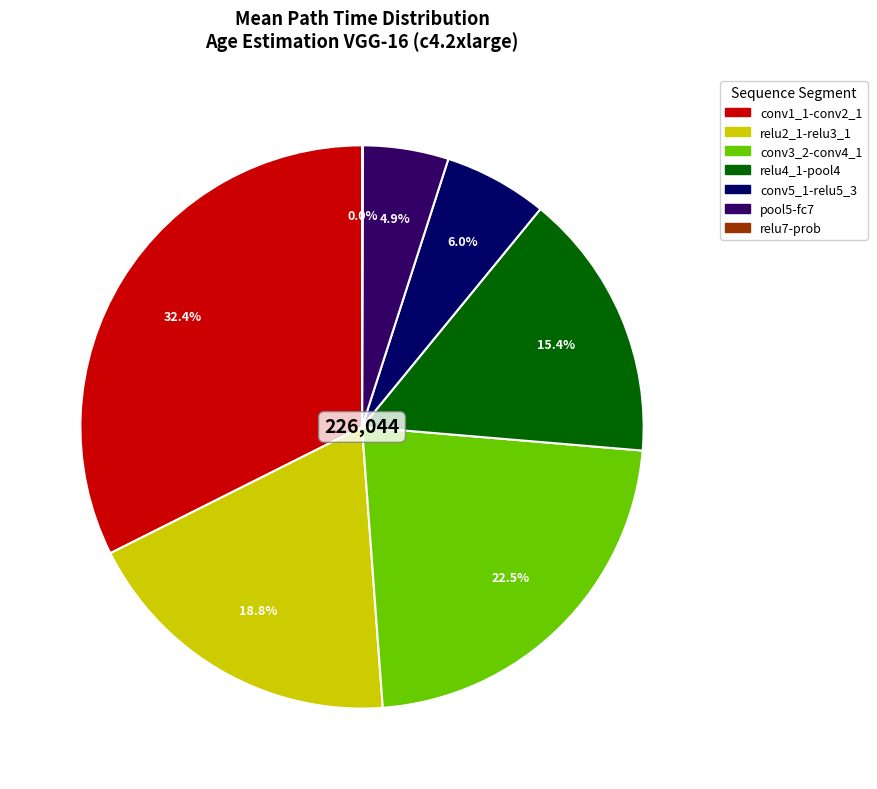

Is it true that conv1_1-conv2_1 is 26% of the pie?

False